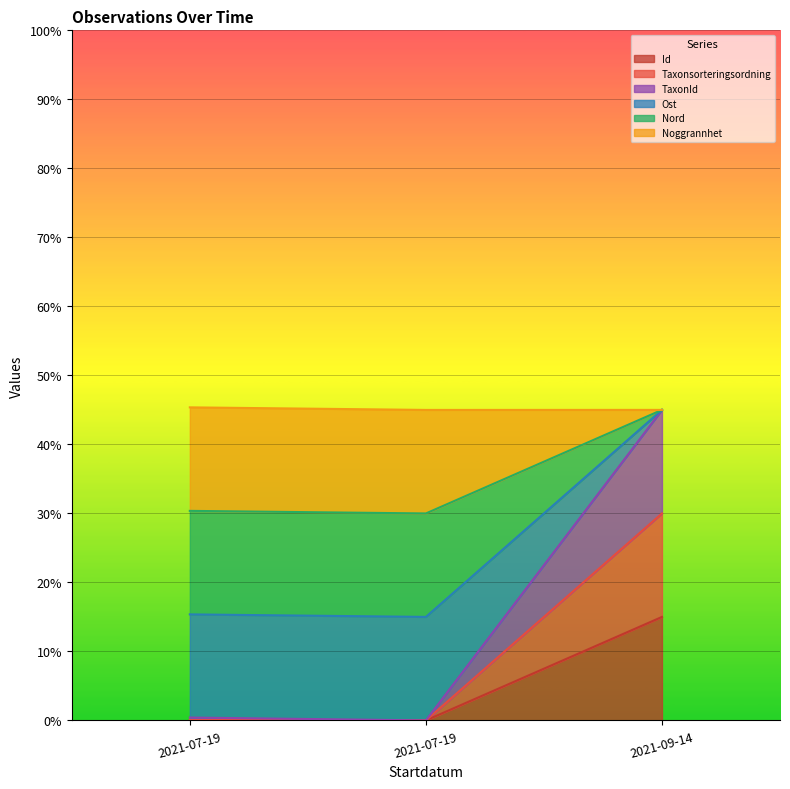

Is the value of Taxonsorteringsordning at 2021-07-19 greater than the value of TaxonId at 2021-07-19?

No